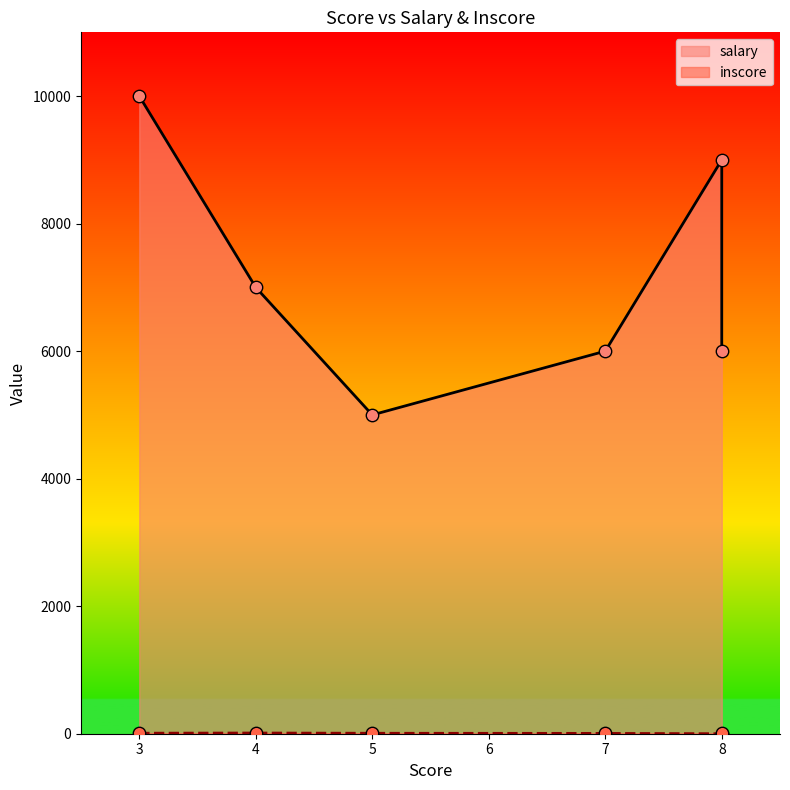

Is the value of salary at 3 greater than the value of inscore at 8?

Yes